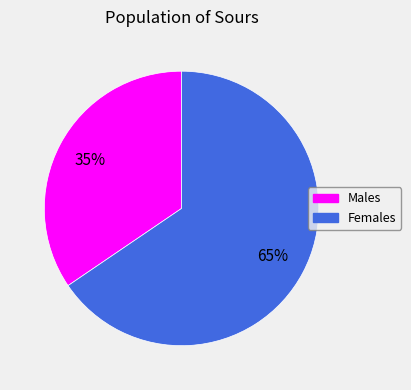

How many slices are in this pie chart?

2